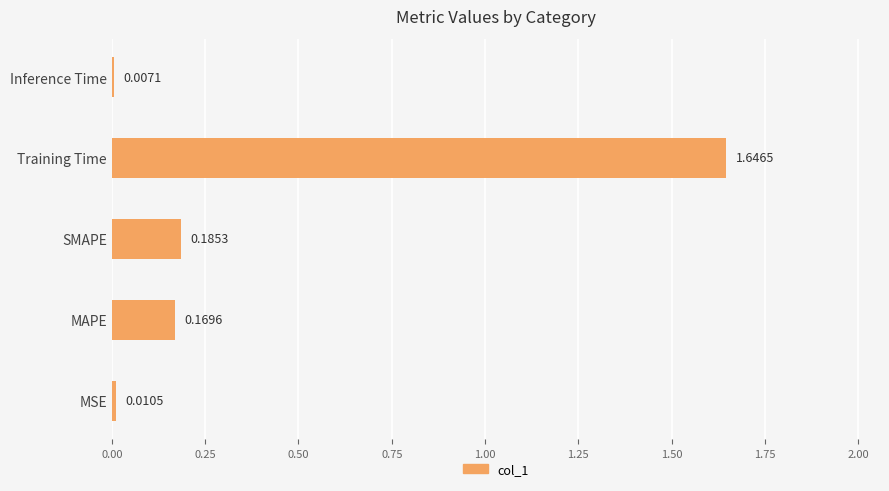

List the labels in order of value, largest first.

Training Time, SMAPE, MAPE, MSE, Inference Time